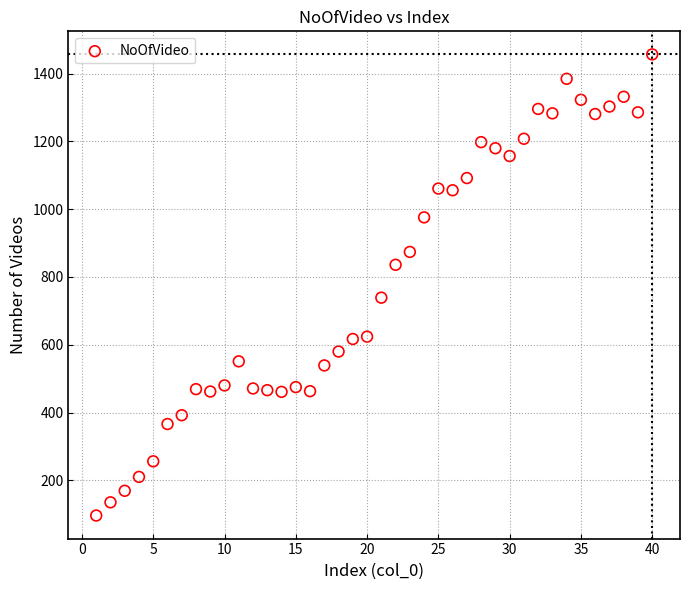

What is the range of X values (max minus min)?

39